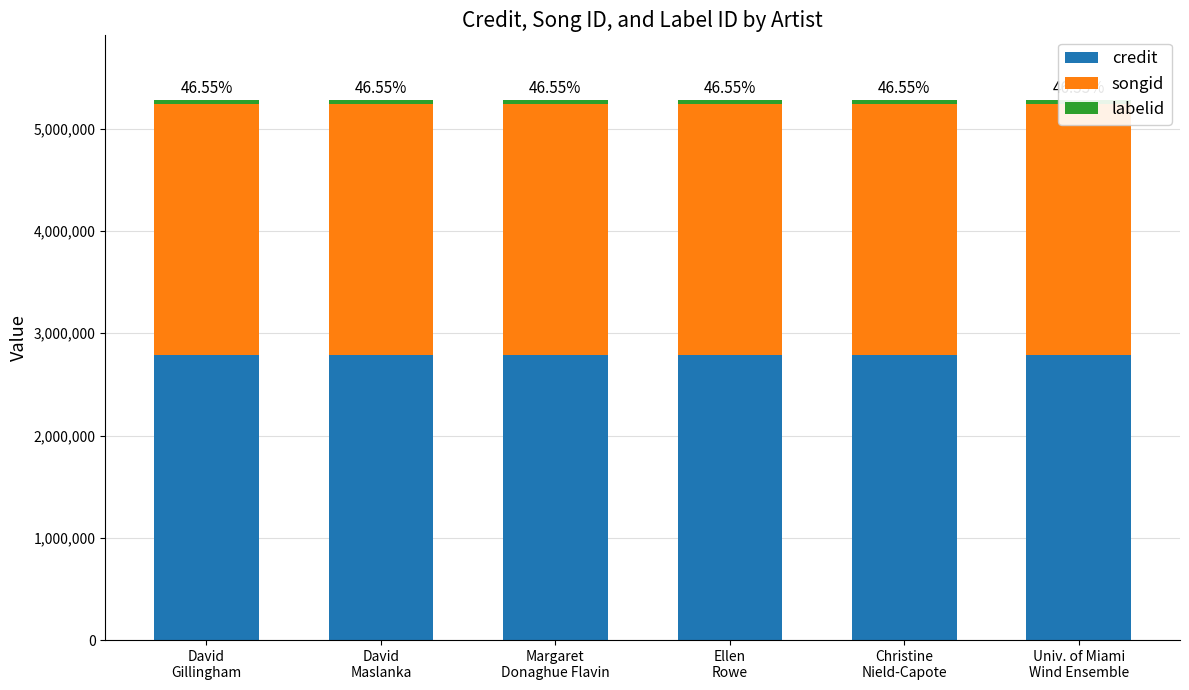

Rank the series at Univ. of Miami
Wind Ensemble from highest to lowest value.

credit, songid, labelid